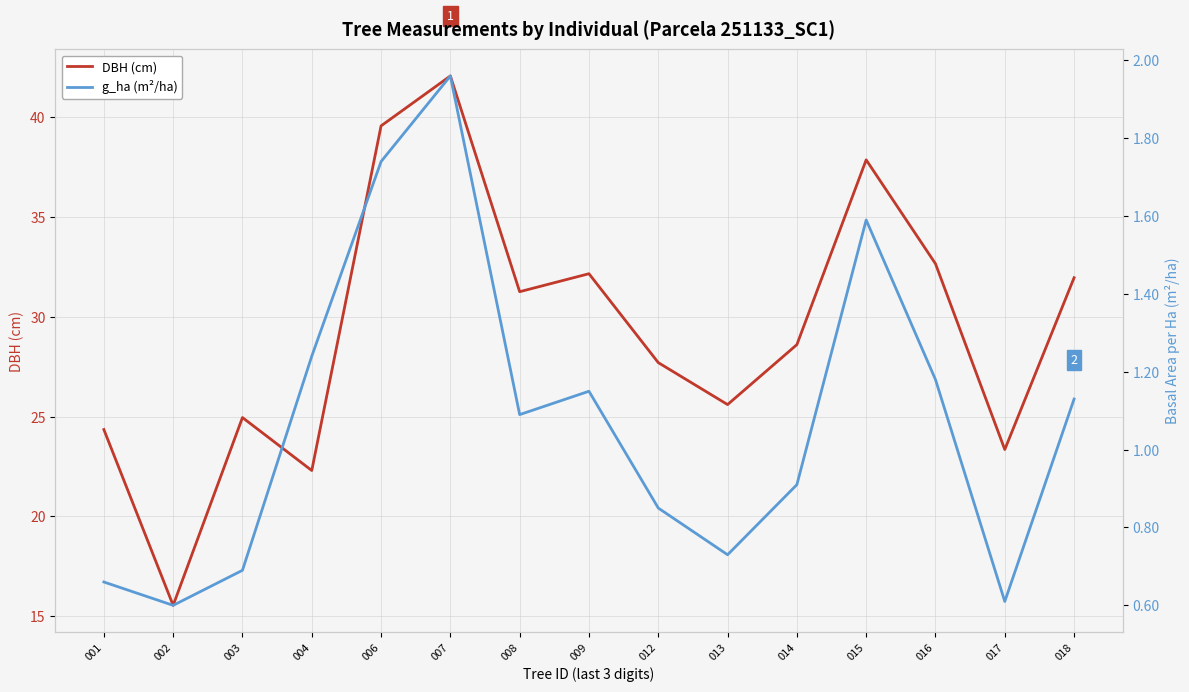

Which series has the largest range (max minus min)?

DBH (cm)